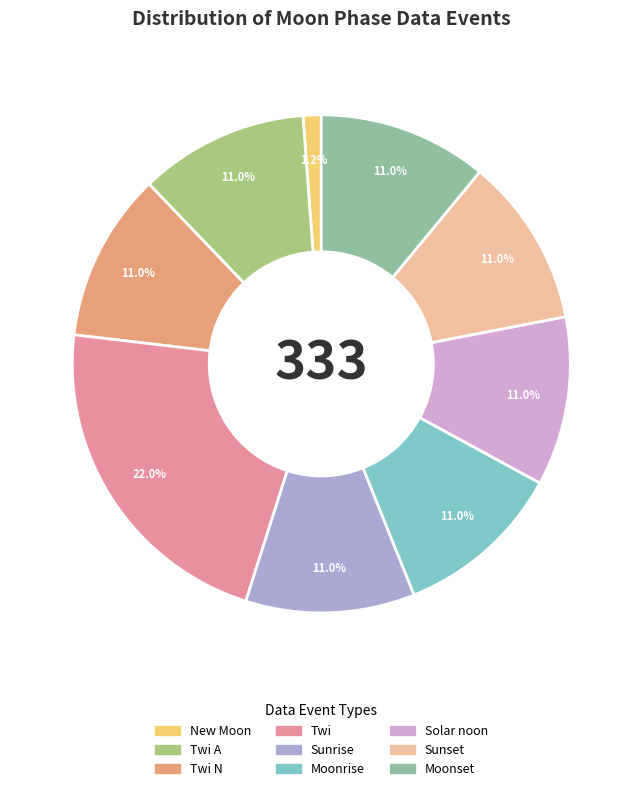

What is the largest slice in the pie chart?

Twi